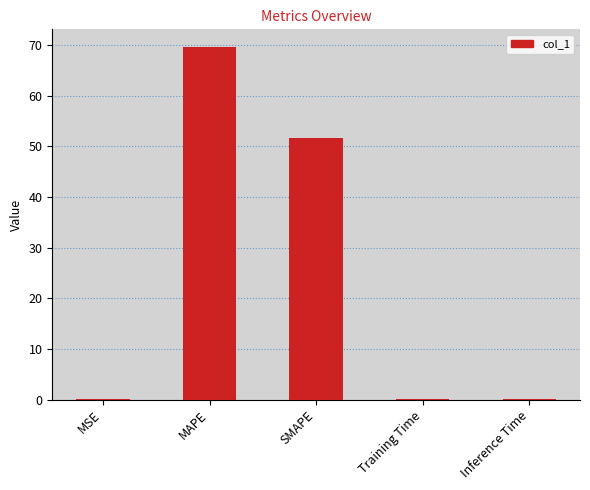

Are the bars horizontal?

No